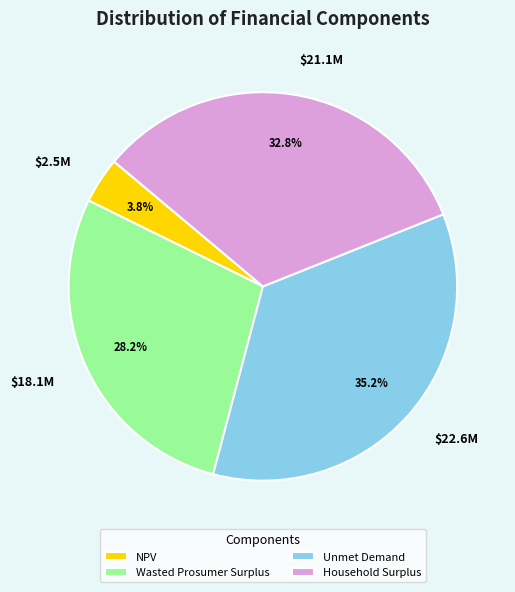

Does any single category account for the majority?

No